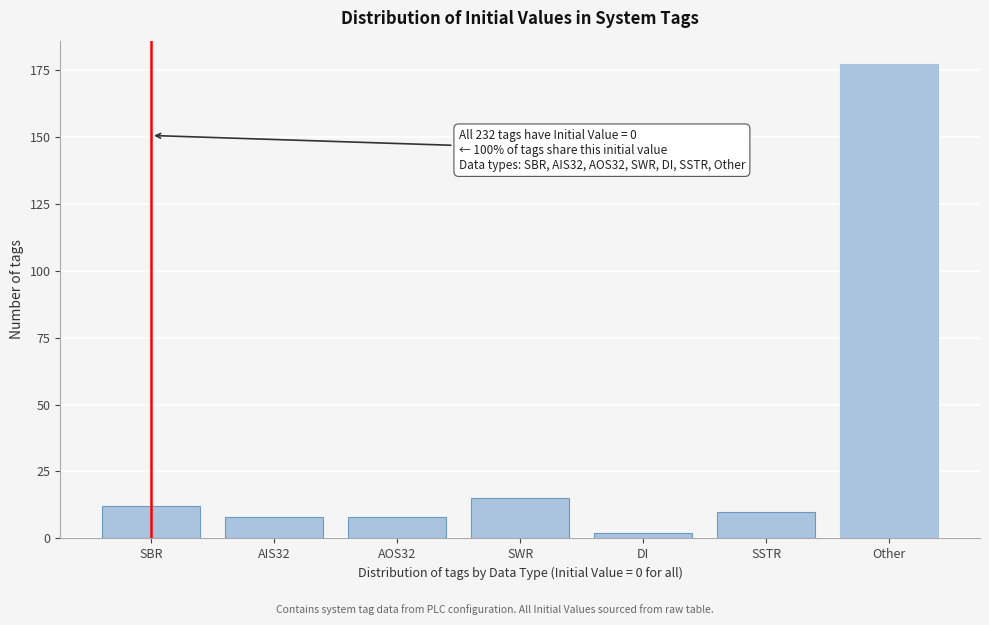

Reading left to right, transcribe all the data shown in this chart.

SBR=12	AIS32=8	AOS32=8	SWR=15	DI=2	SSTR=10	Other=177